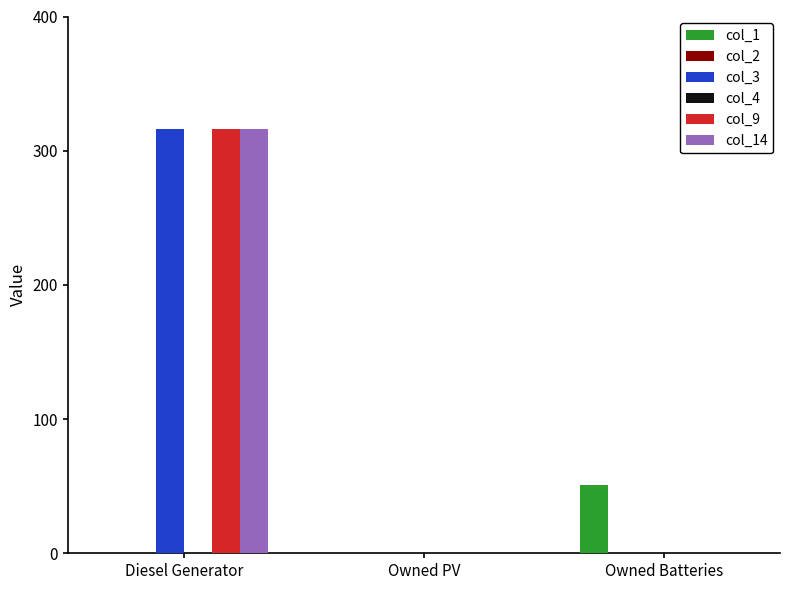

At which label is col_2 closest to 0?

Diesel Generator